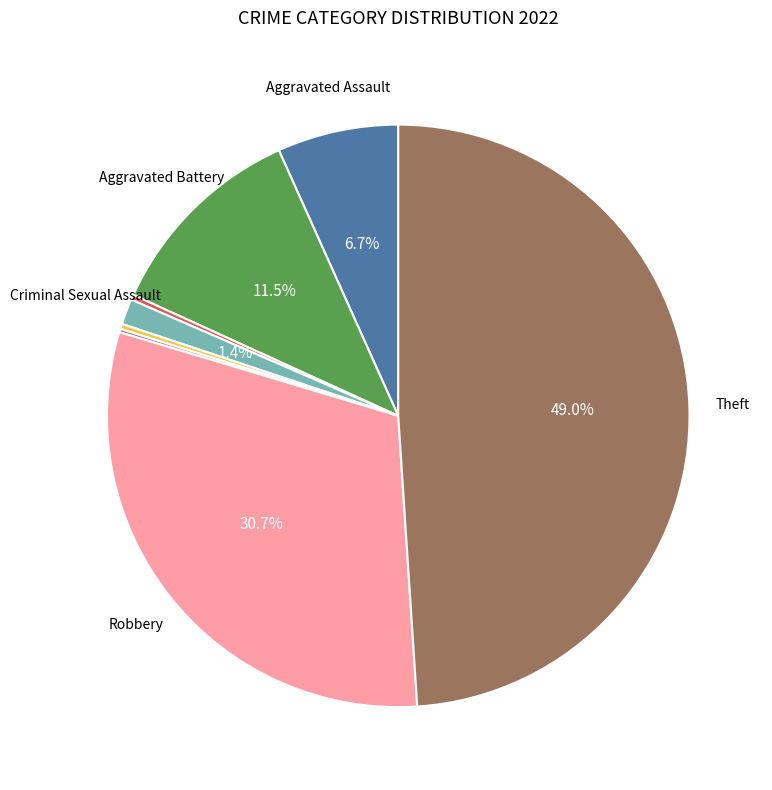

Is there any slice that represents more than half of the pie?

No